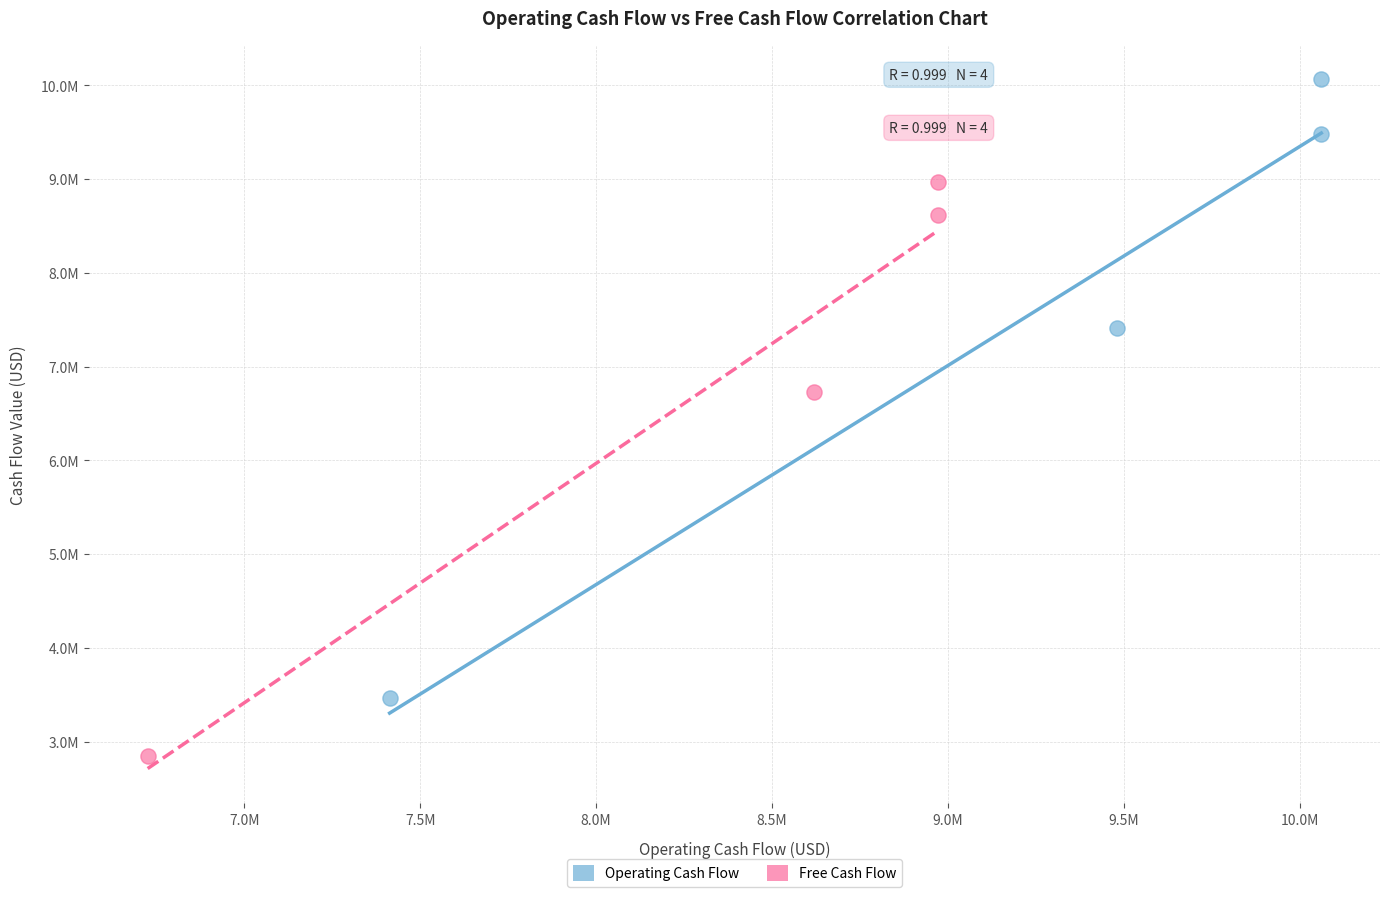

What are all the series names shown in the legend?

Operating Cash Flow, Free Cash Flow